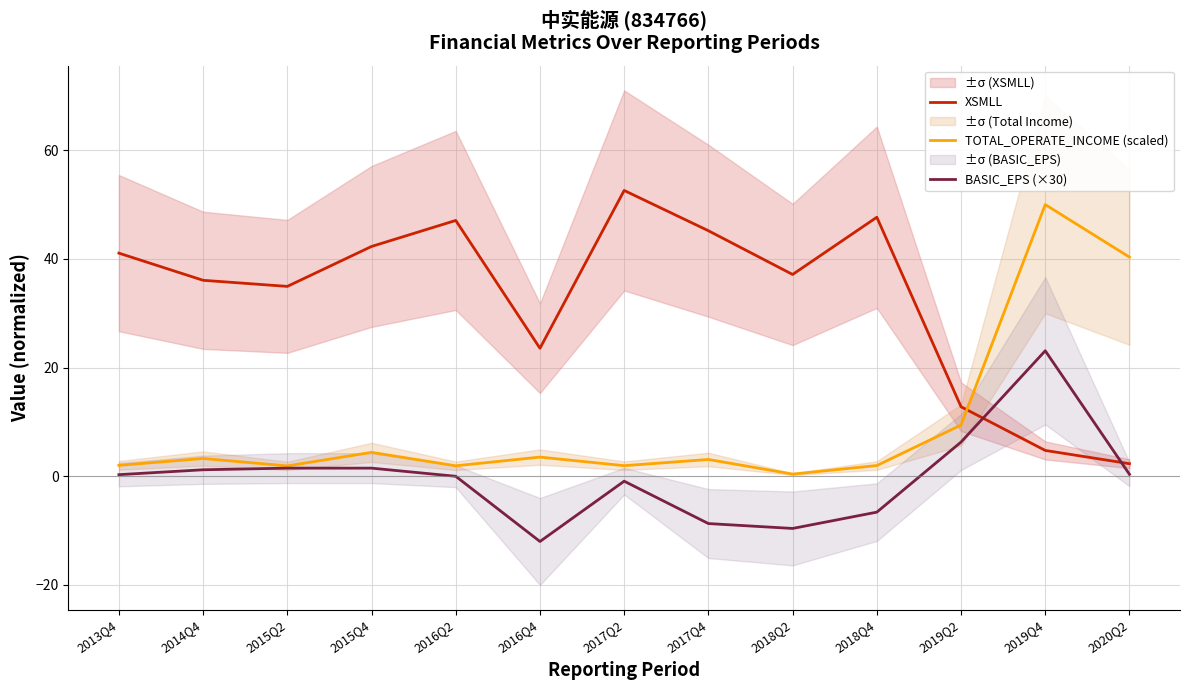

Is this an area chart (filled region under the line)?

No